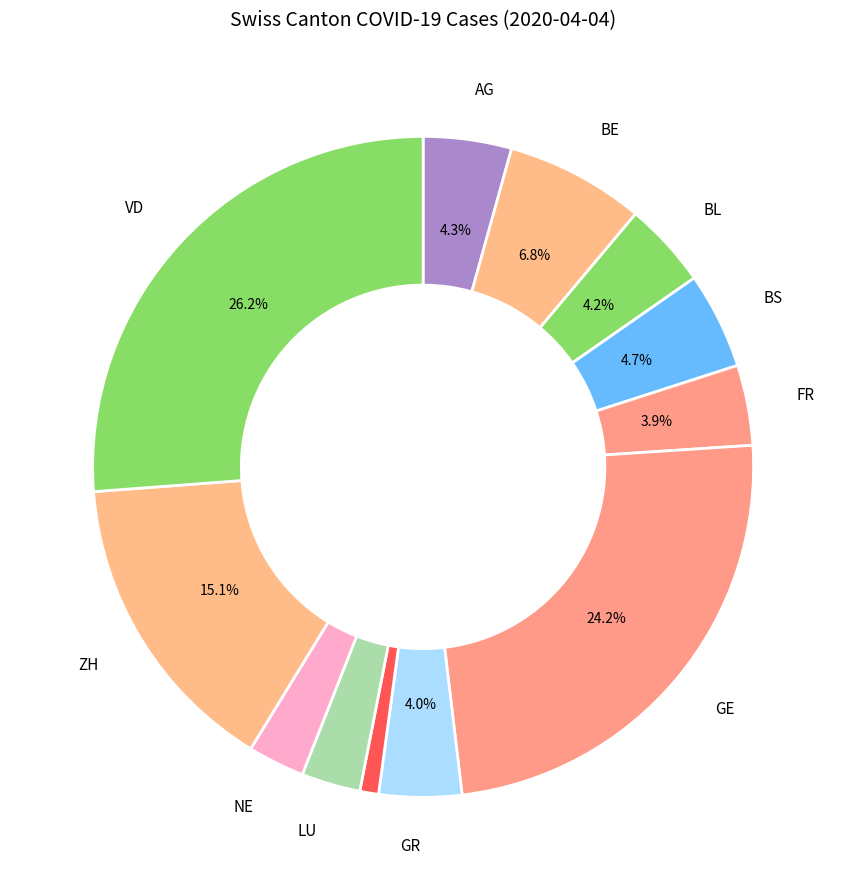

To the nearest percent, what is the average slice percentage?

8%